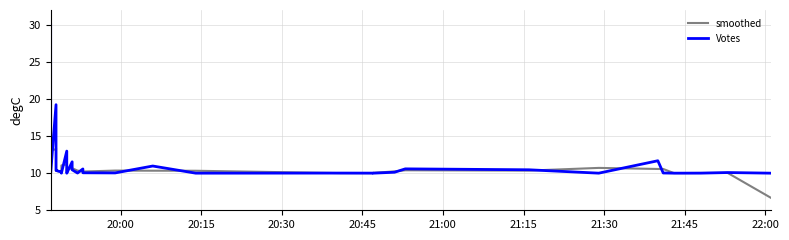

What is the minimum value shown in the chart?

6.7